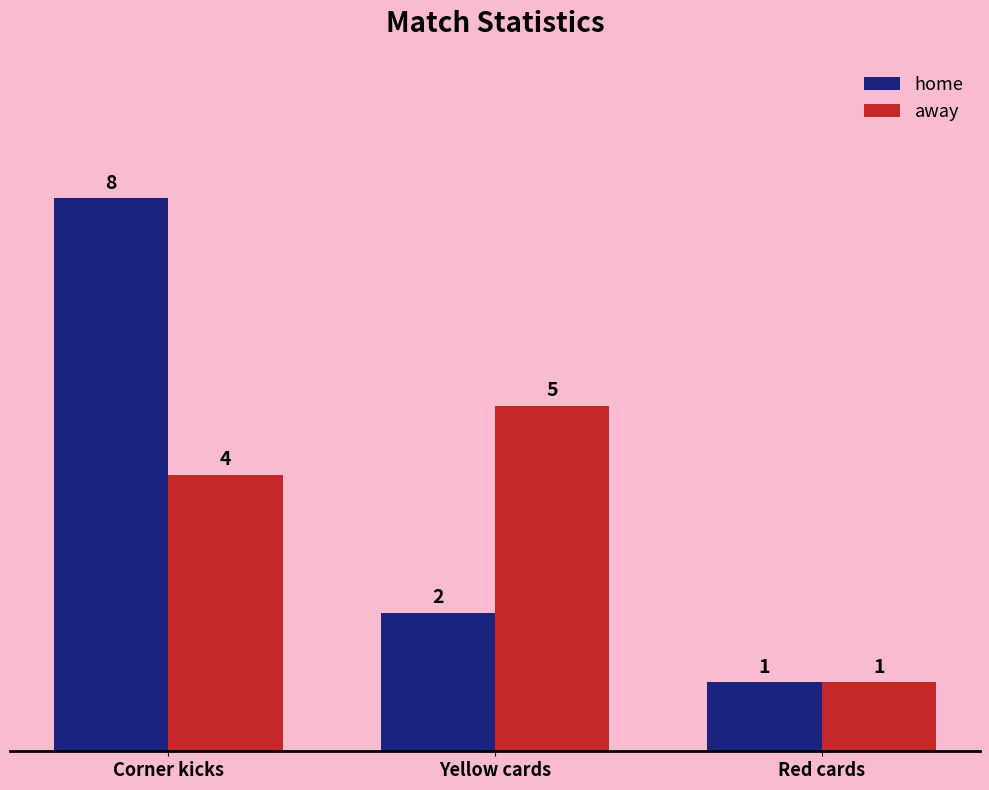

Which category has the lowest value across all series?

Red cards